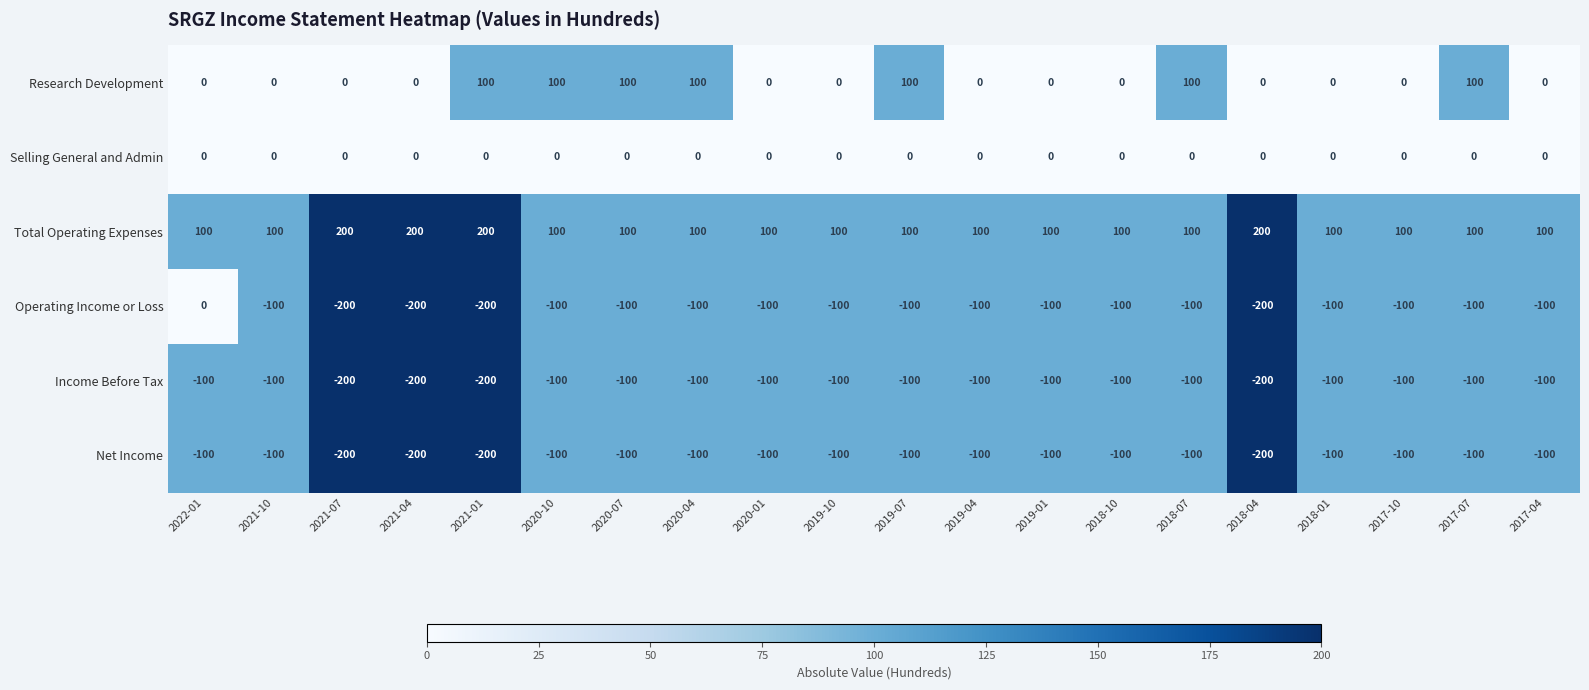

Where is Operating Income or Loss nearest to the value -100?

2021-10